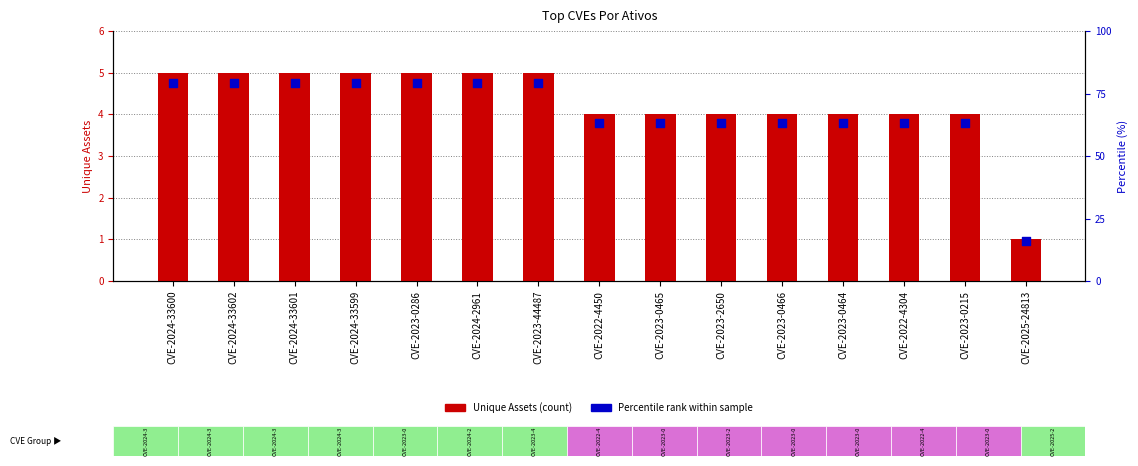

What is the total value across all series at CVE-2022-4304?

7.8